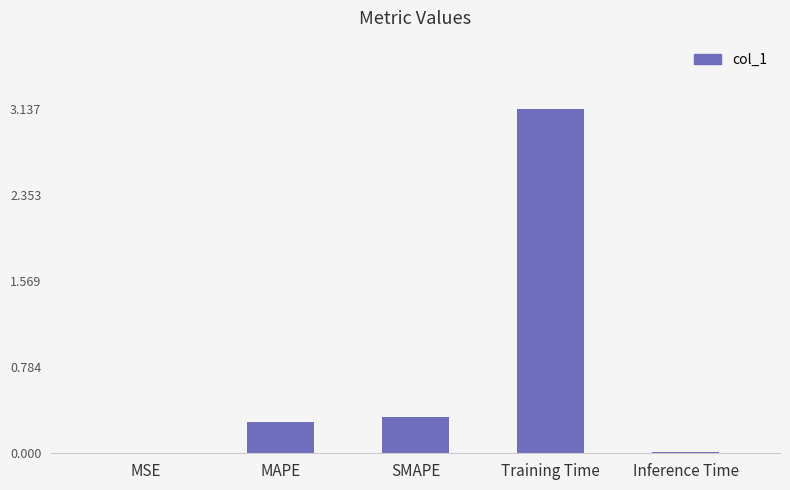

What is the sum of the values at MSE and Training Time?

3.1